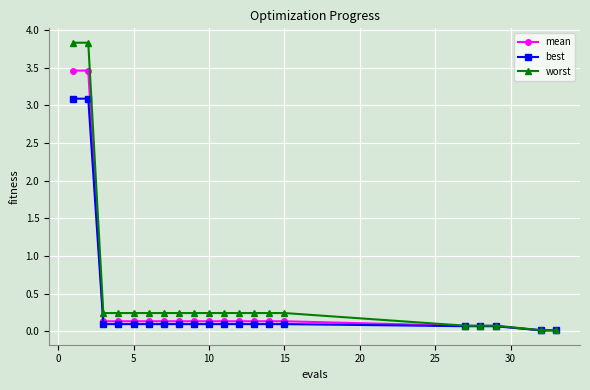

List the series in order of their peak value, lowest first.

best, mean, worst